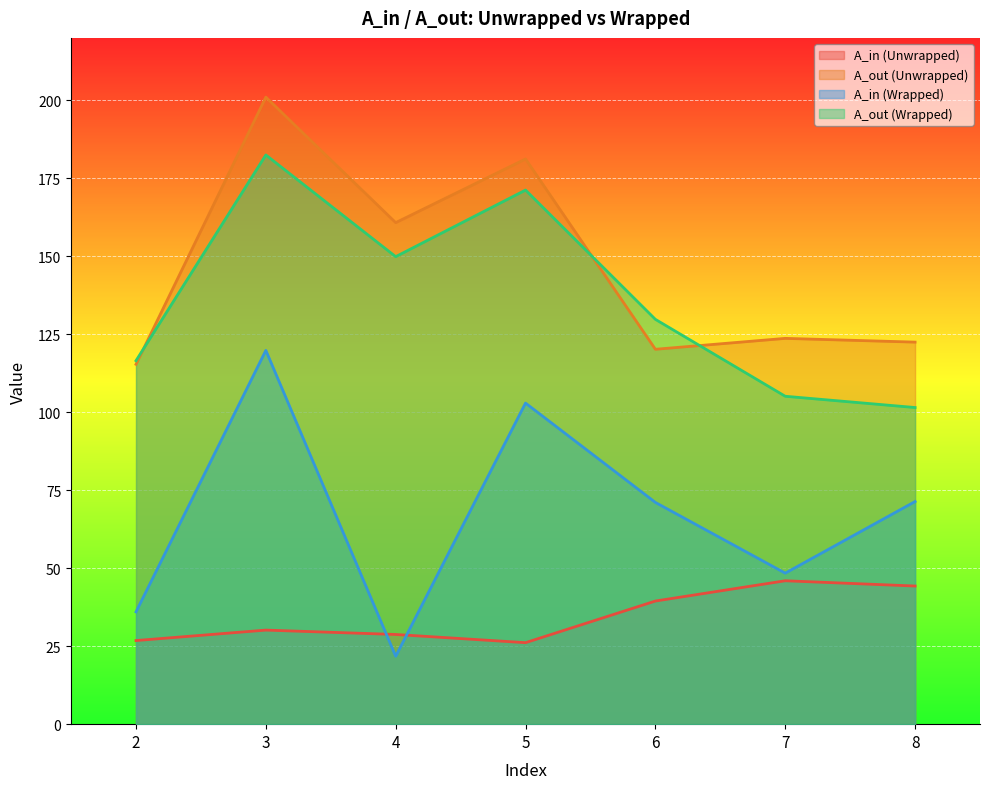

Where is the first local minimum for A_in (Wrapped)?

4